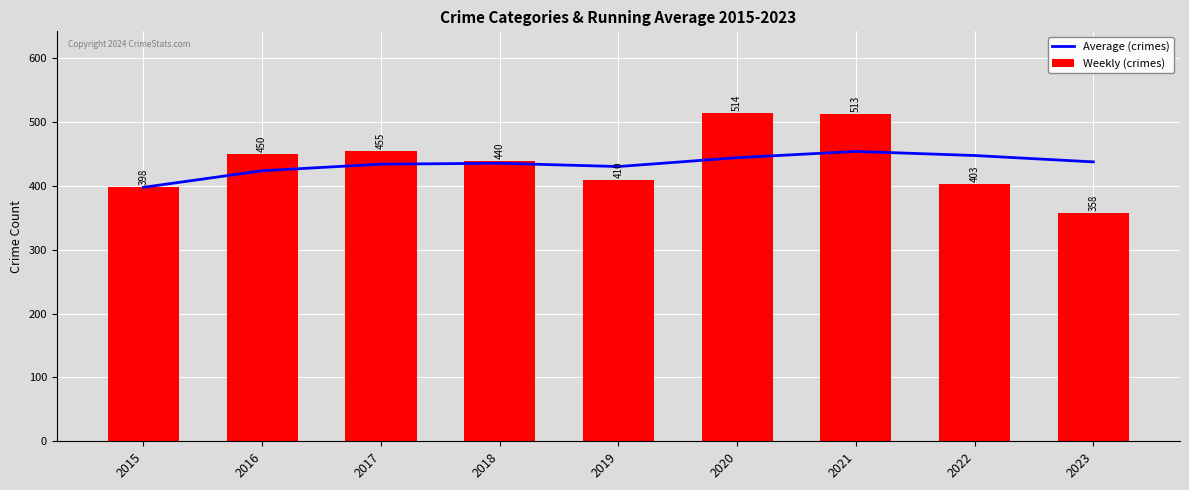

What are all the series names shown in the legend?

Average (crimes), Weekly (crimes)